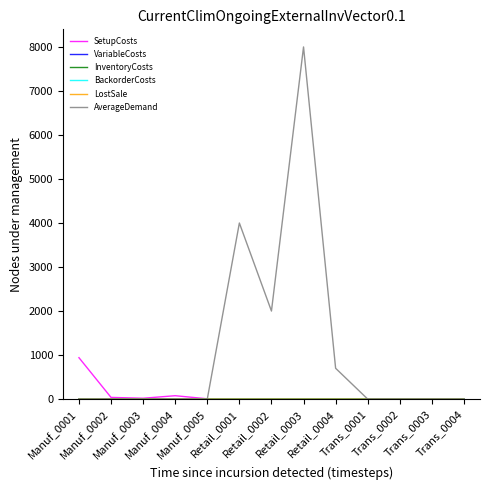

What is the greatest value displayed?

8000.0